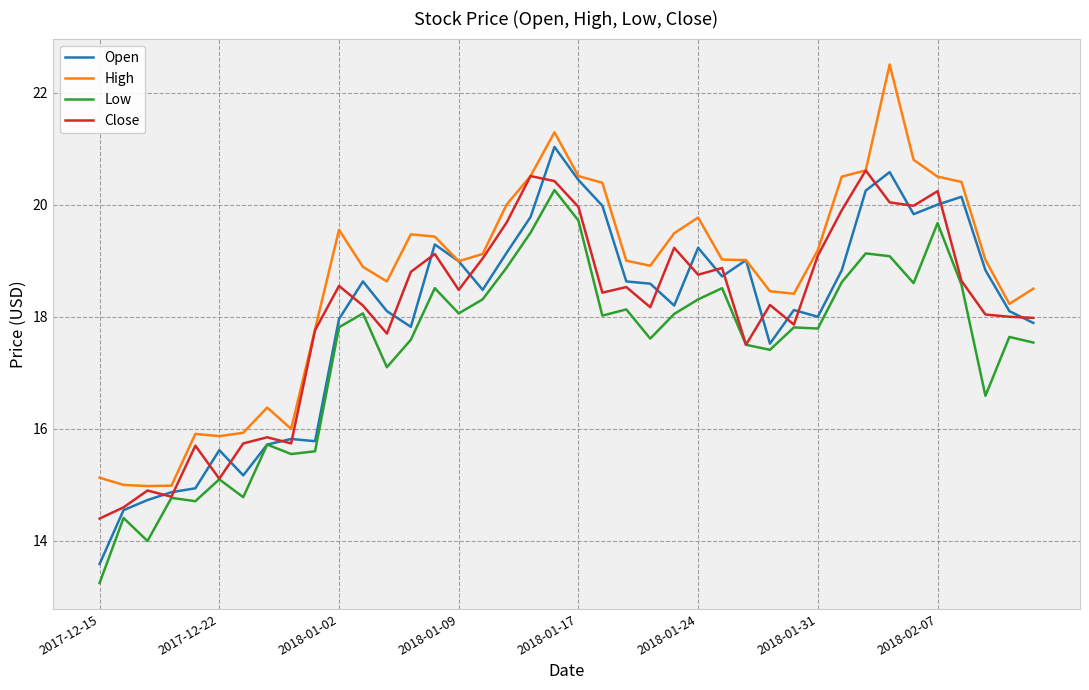

Which series has the largest total across all categories?

High